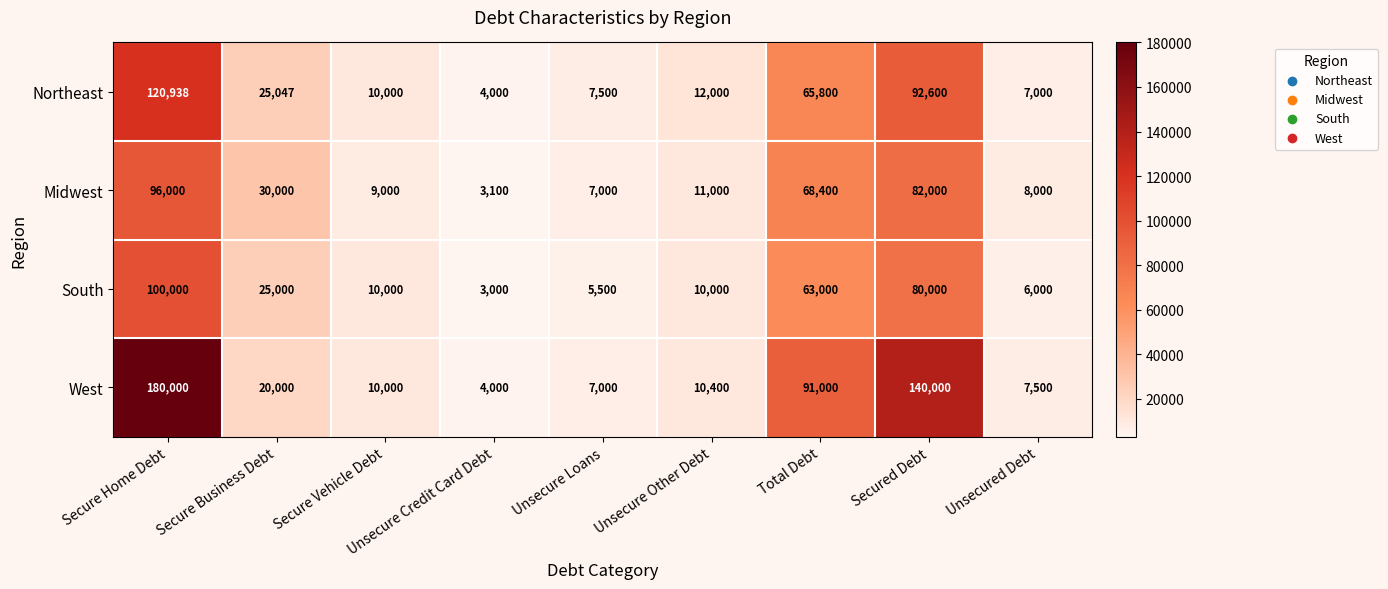

At Secured Debt, list the series in order from largest to smallest.

West, Northeast, Midwest, South